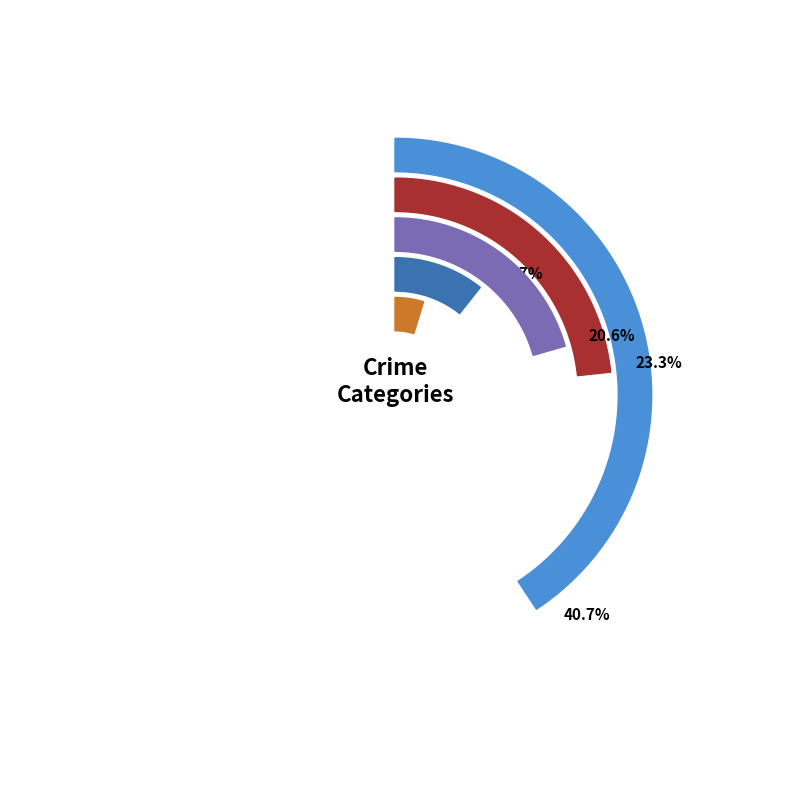

What portion of the pie excludes 7?

85.9%